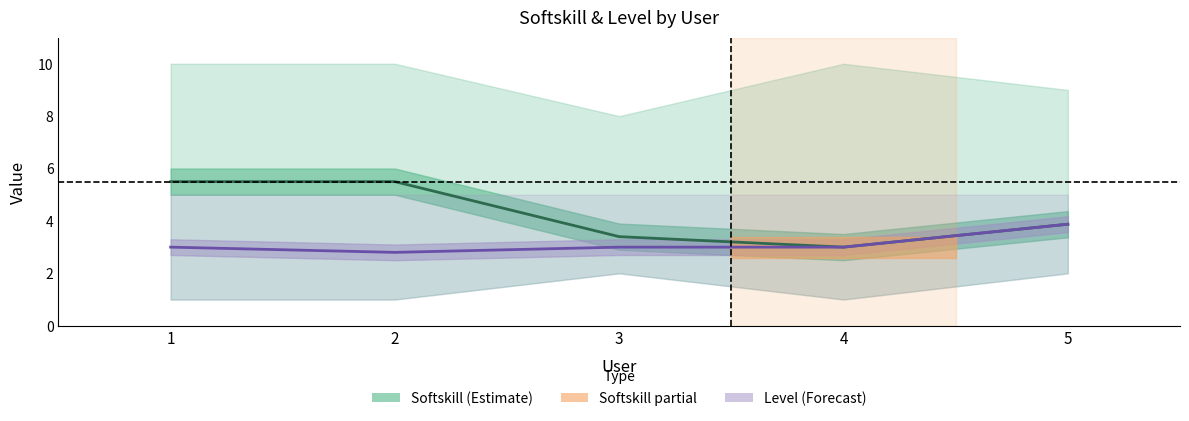

Does the chart have visible grid lines?

No